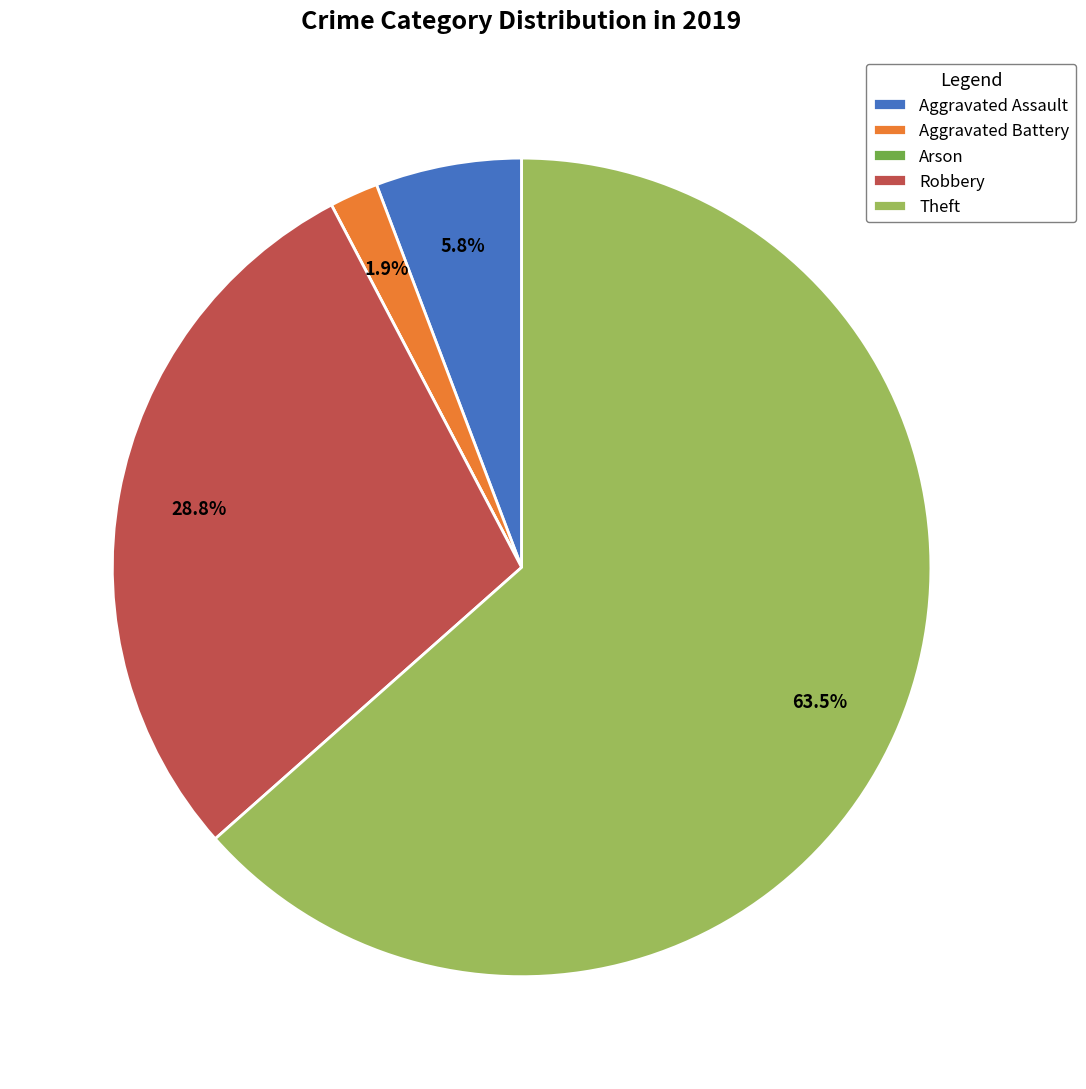

Combined, do Aggravated Battery and Aggravated Assault account for over 50%?

No